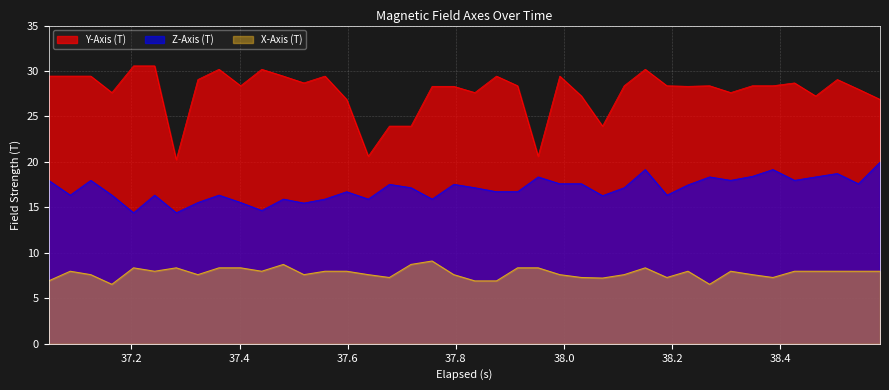

What is the maximum value for X-Axis (T)?

9.1